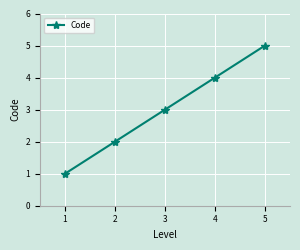

Does the chart display data point markers on the line(s)?

Yes